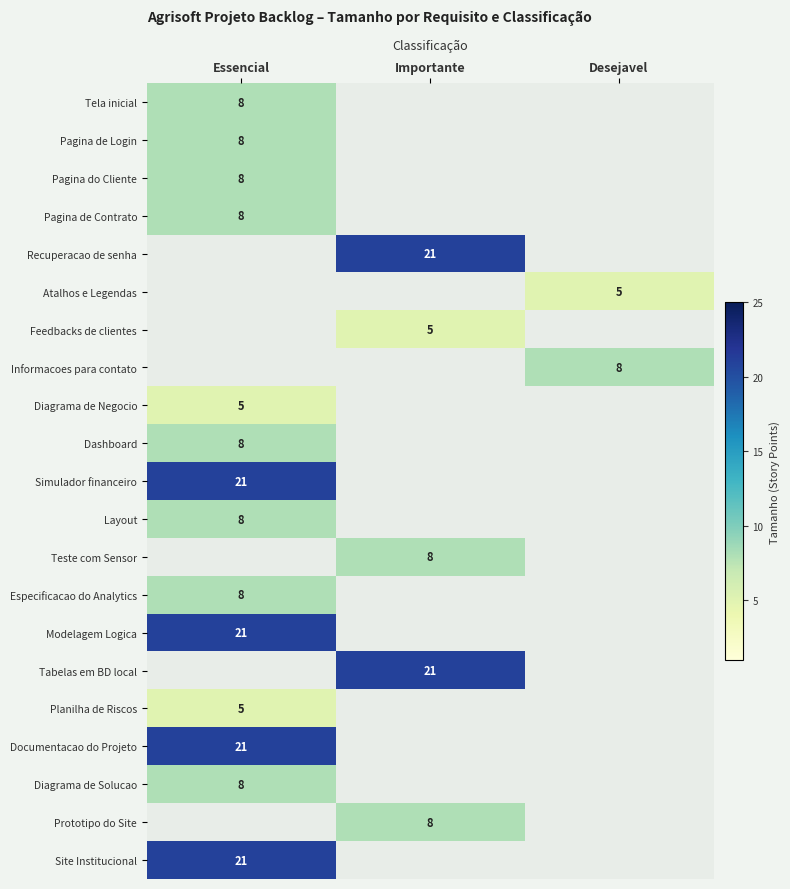

The value of Documentacao do Projeto at Essencial is 21. True or false?

True